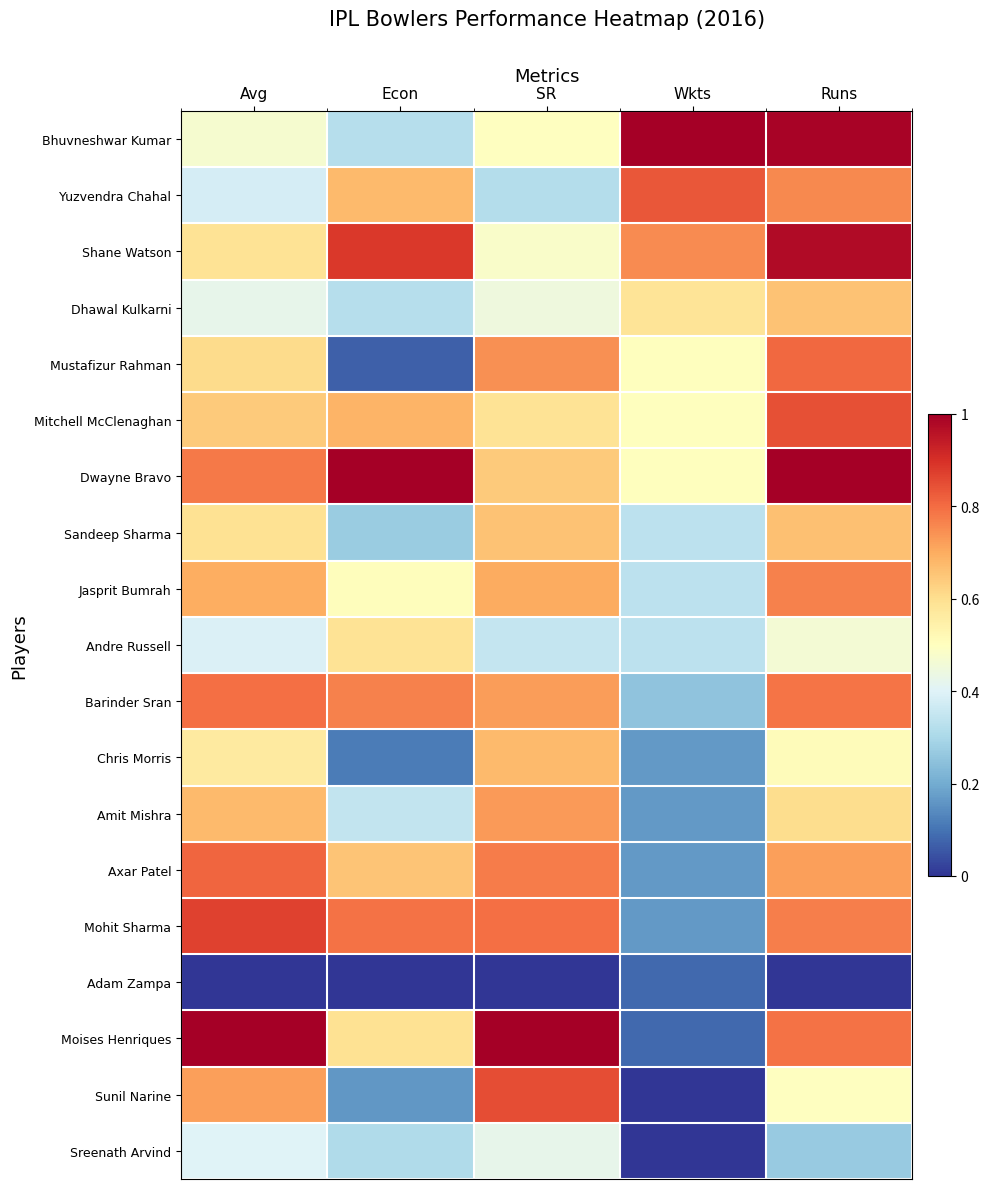

At how many categories does at least one series exceed 0?

5